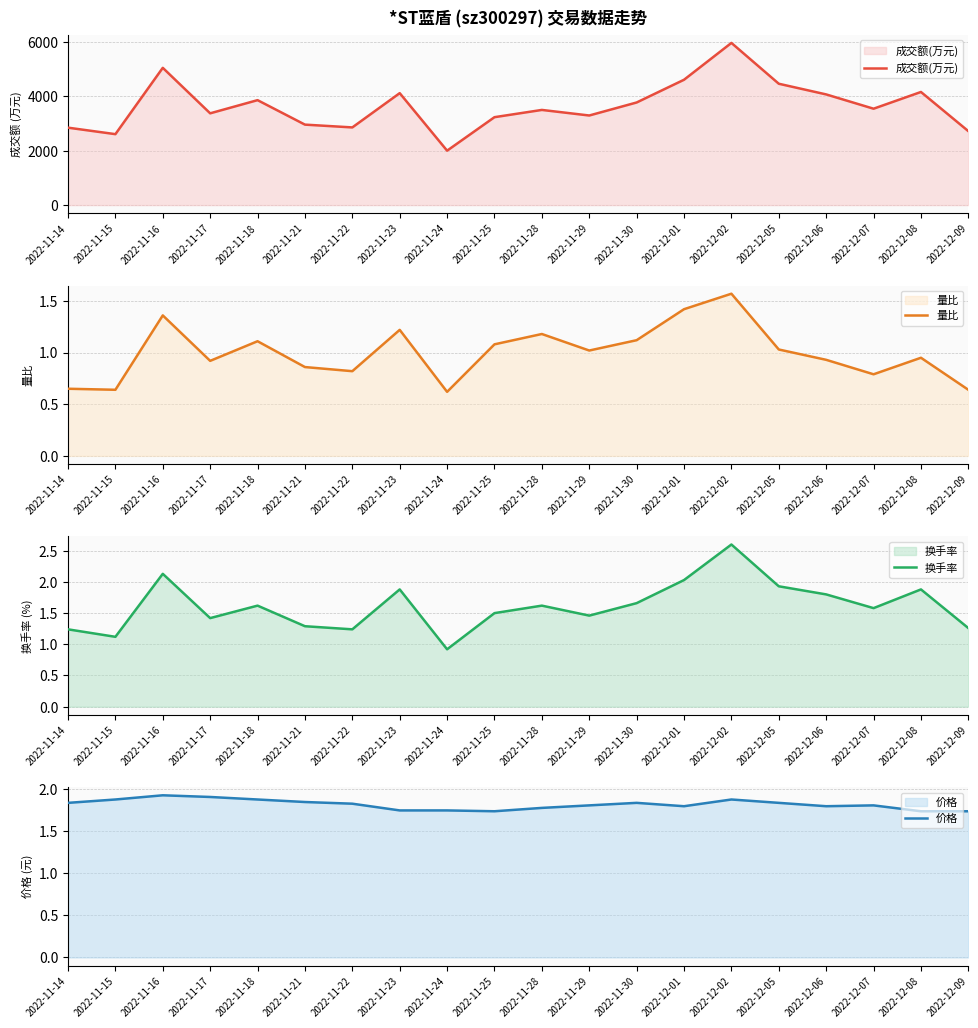

What is the difference between the second highest and minimum values in the 量比 series?

0.8